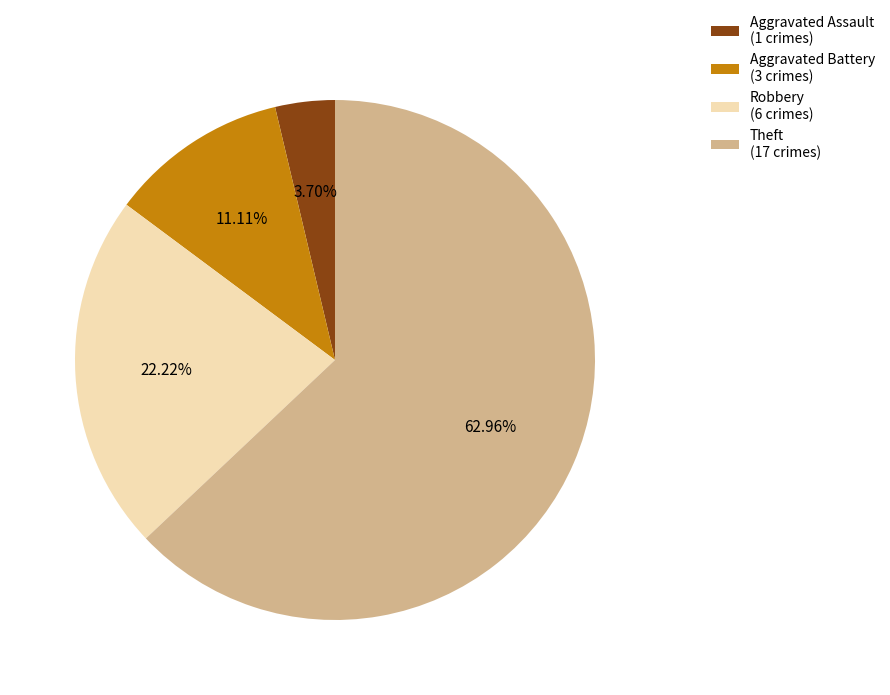

Approximately how many times larger is the value at Robbery (6 crimes) compared to Aggravated Assault (1 crimes)?

6.0